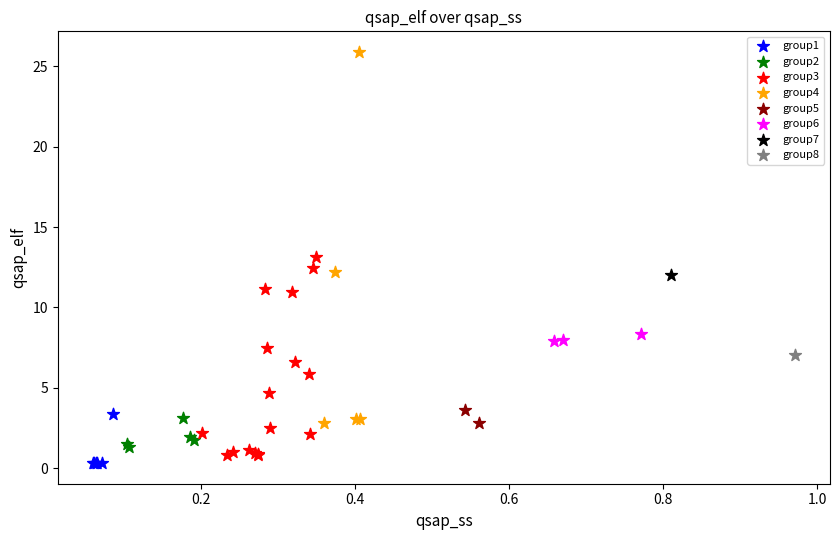

Which series reaches the maximum Y coordinate?

group4